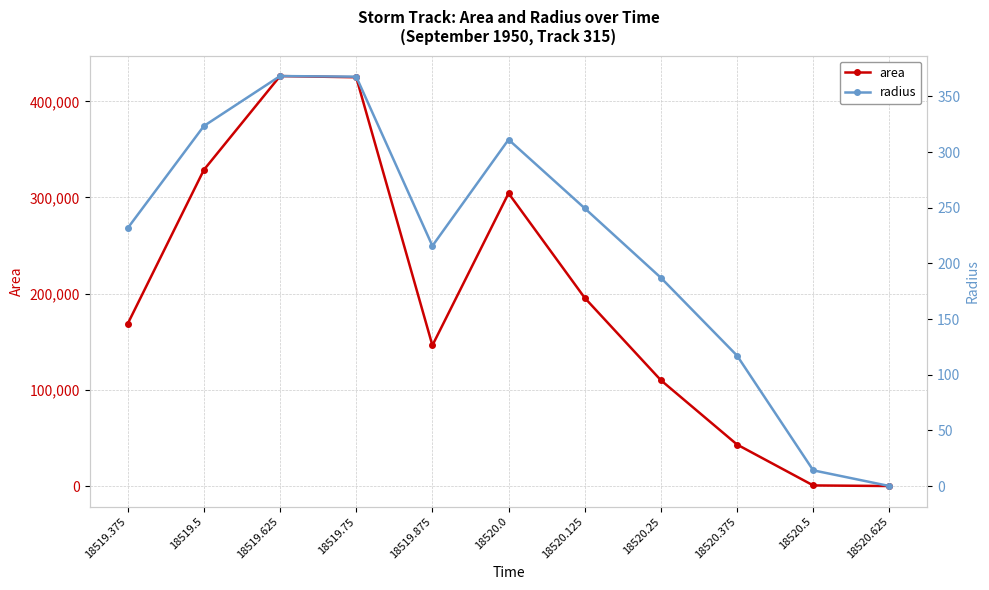

What is the difference between the maximum and second lowest values in the area series?

425625